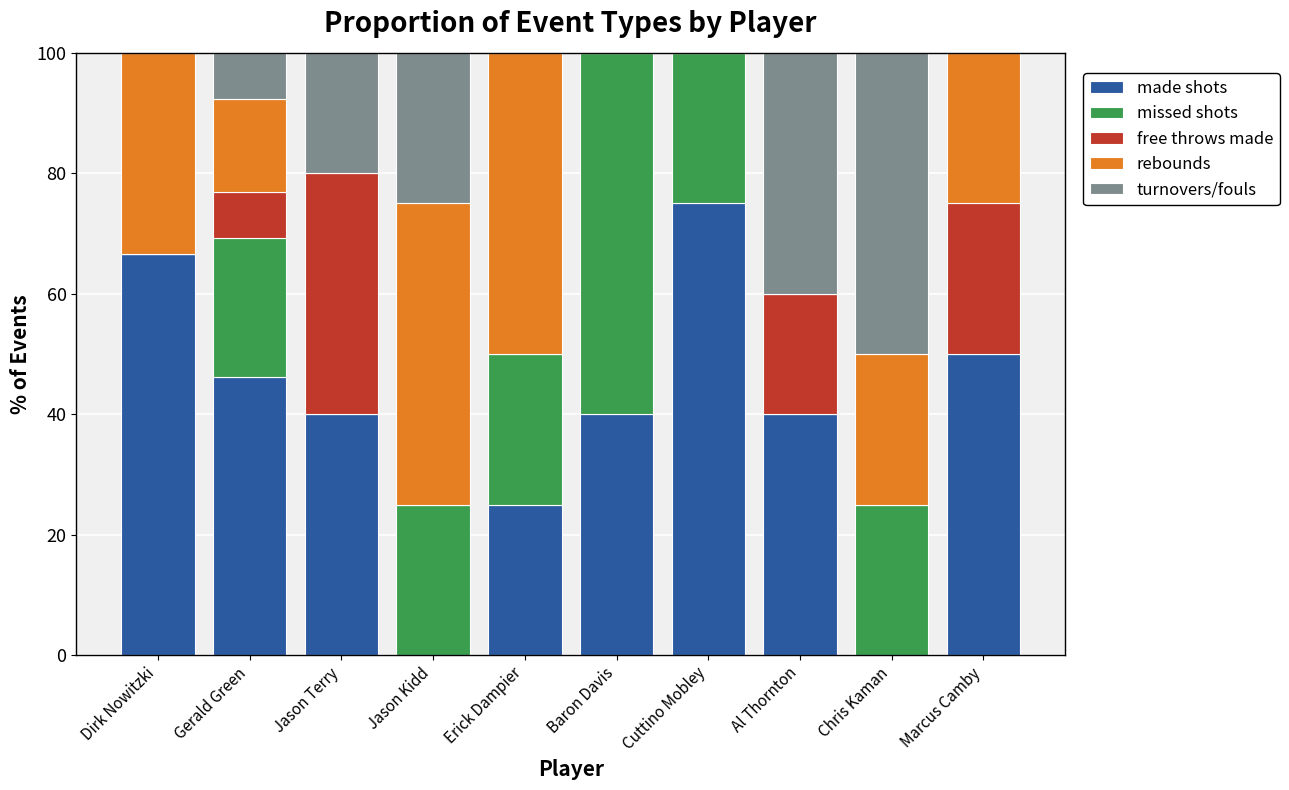

What is the total value across all series at Jason Terry?

100.0